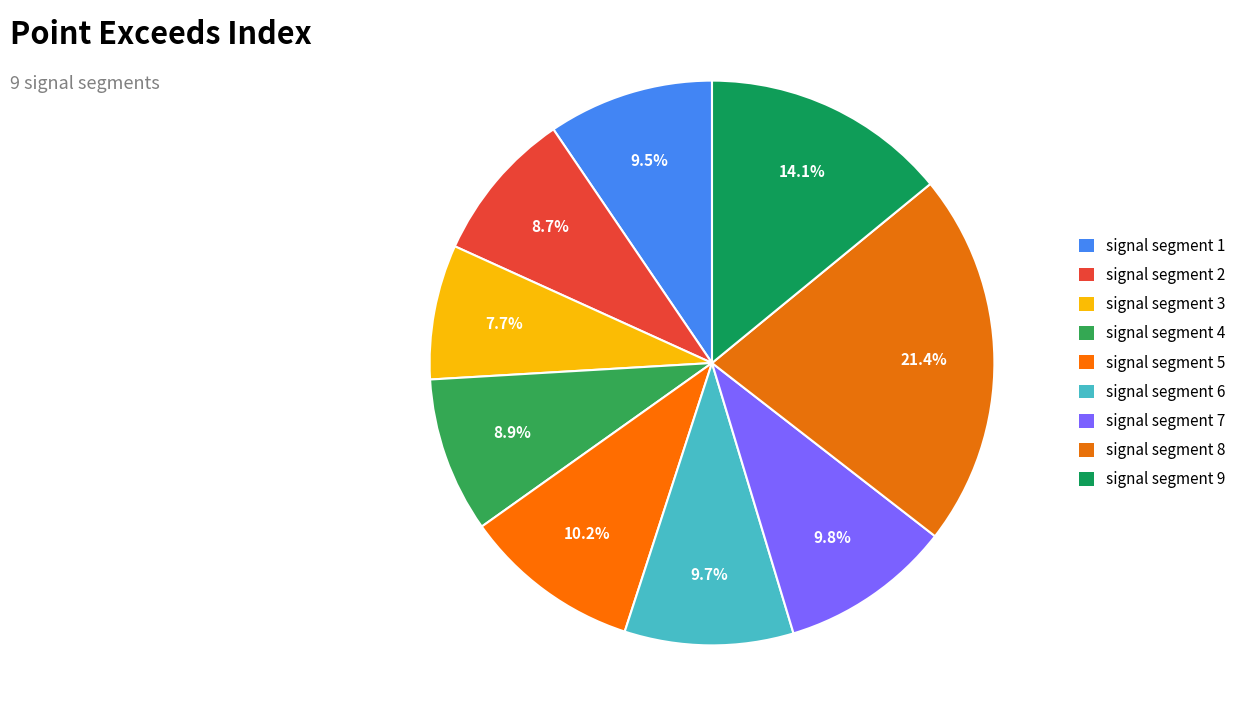

To the nearest percent, what percentage of the pie is signal segment 1?

9%